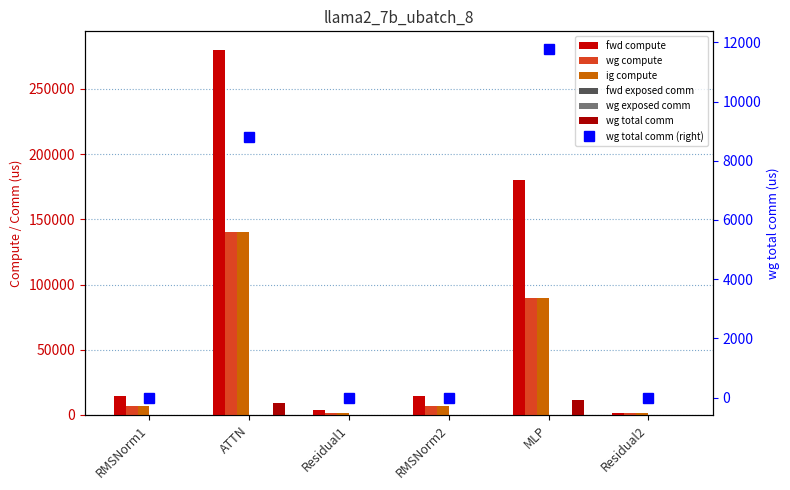

How many data points in ig compute are less than 7105?

2